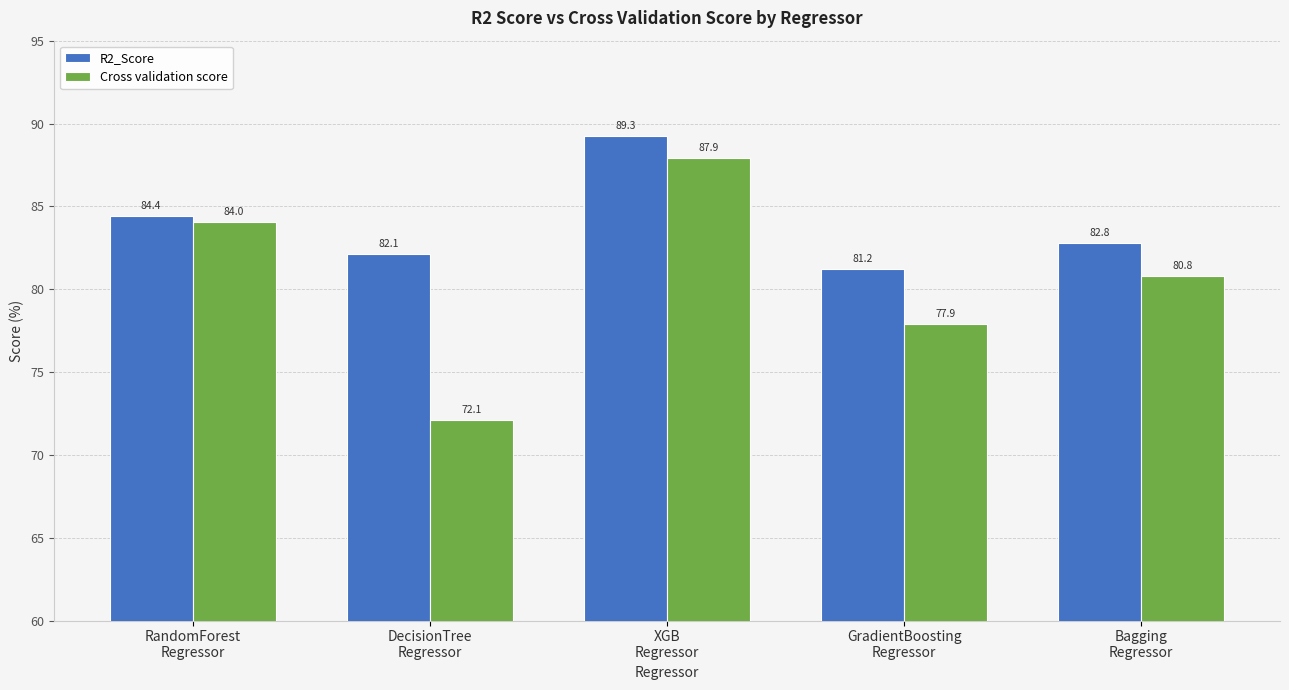

How many bars are there in total?

10